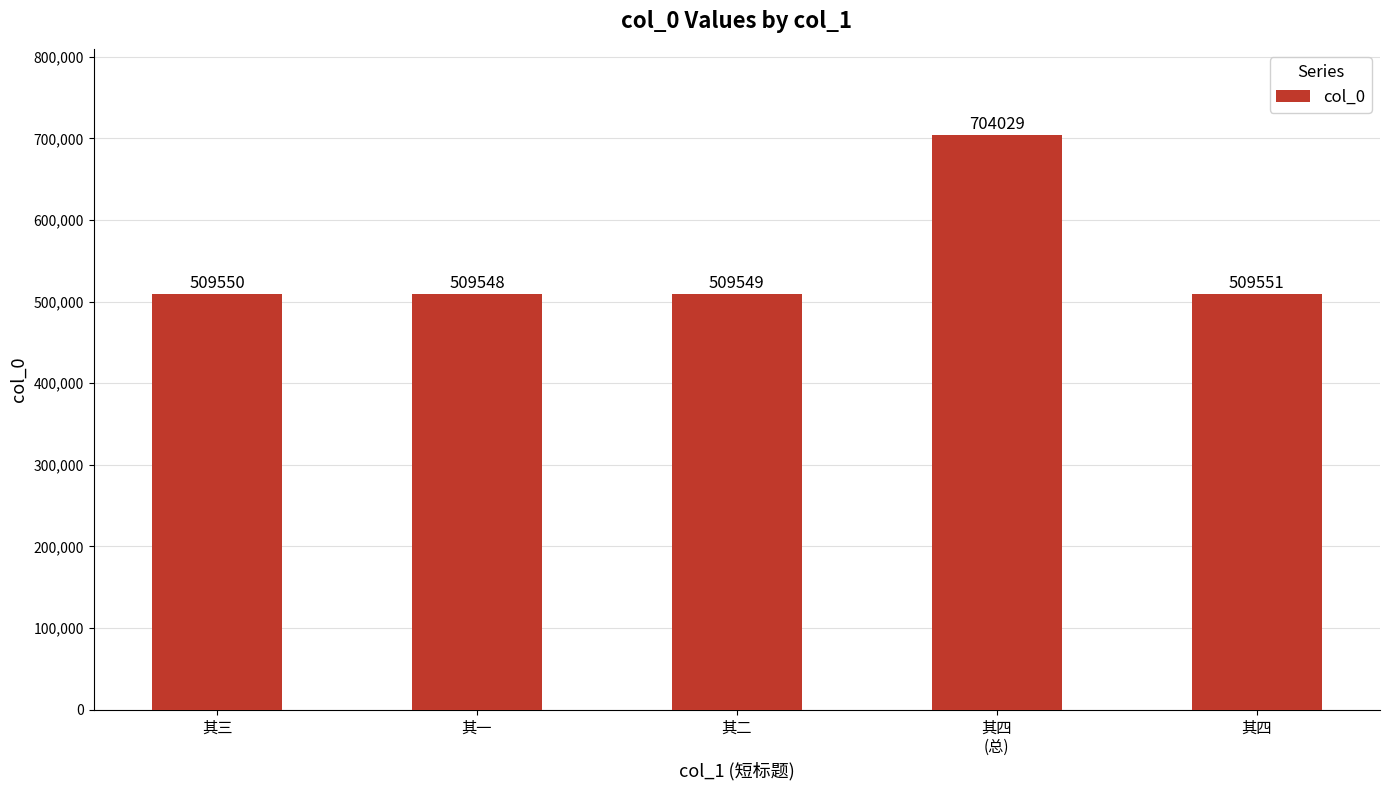

Rank the categories by value from highest to lowest.

其四
(总), 其四, 其三, 其二, 其一